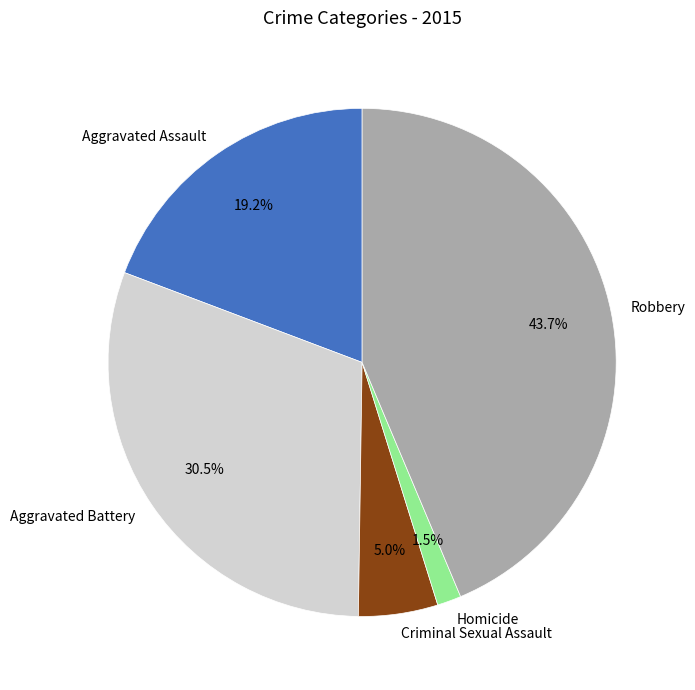

To the nearest percent, what portion does Aggravated Assault represent?

19%